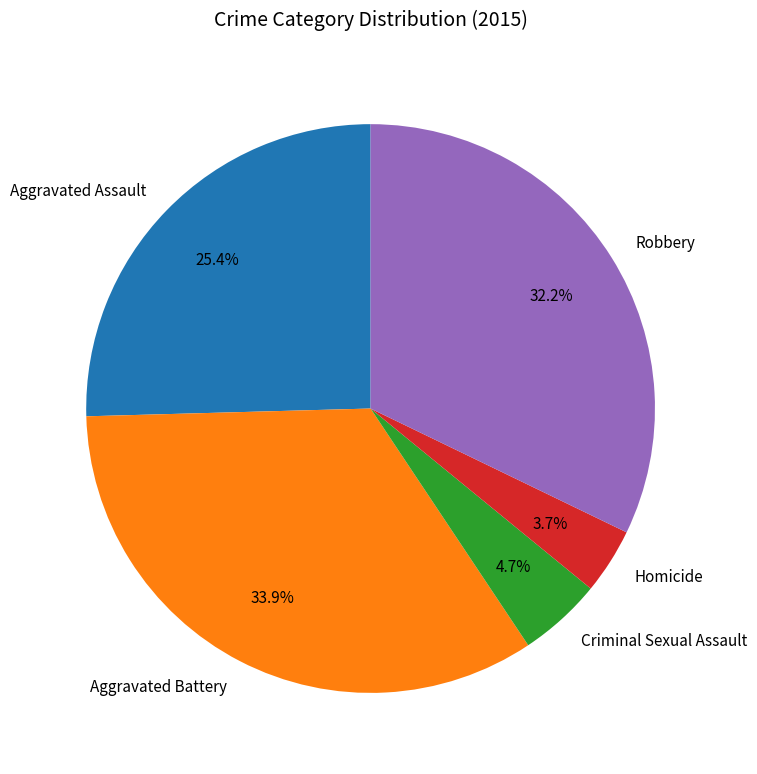

Does Homicide represent more than half of the total?

No